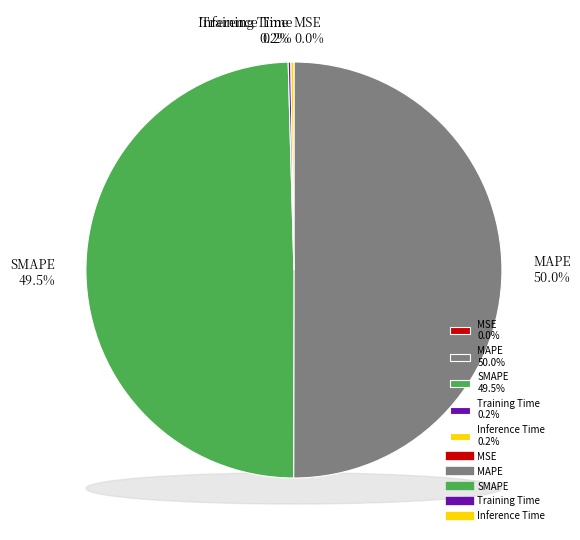

To the nearest percent, what portion does SMAPE represent?

50%